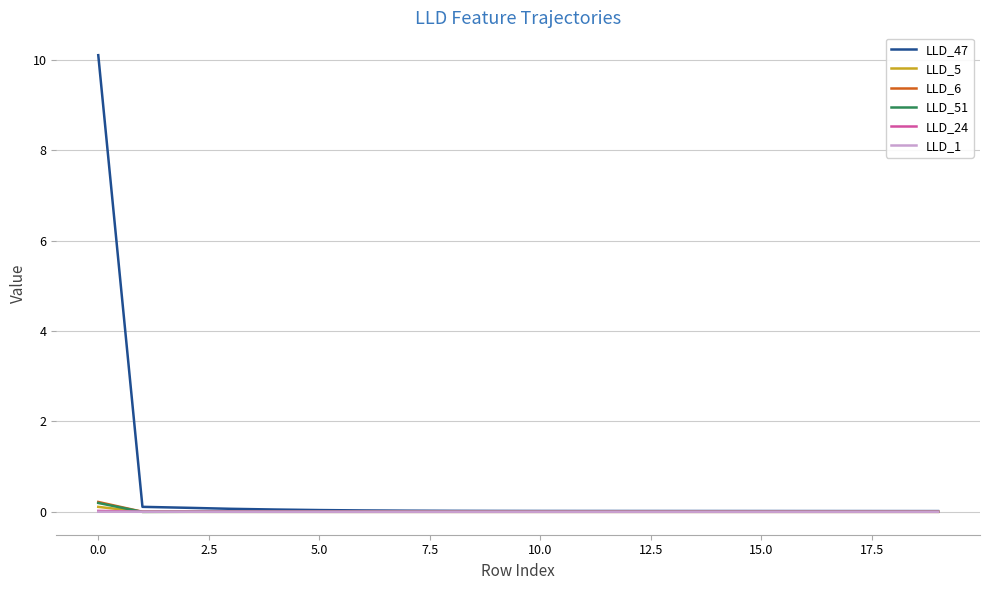

Which series has the widest spread of values?

LLD_47